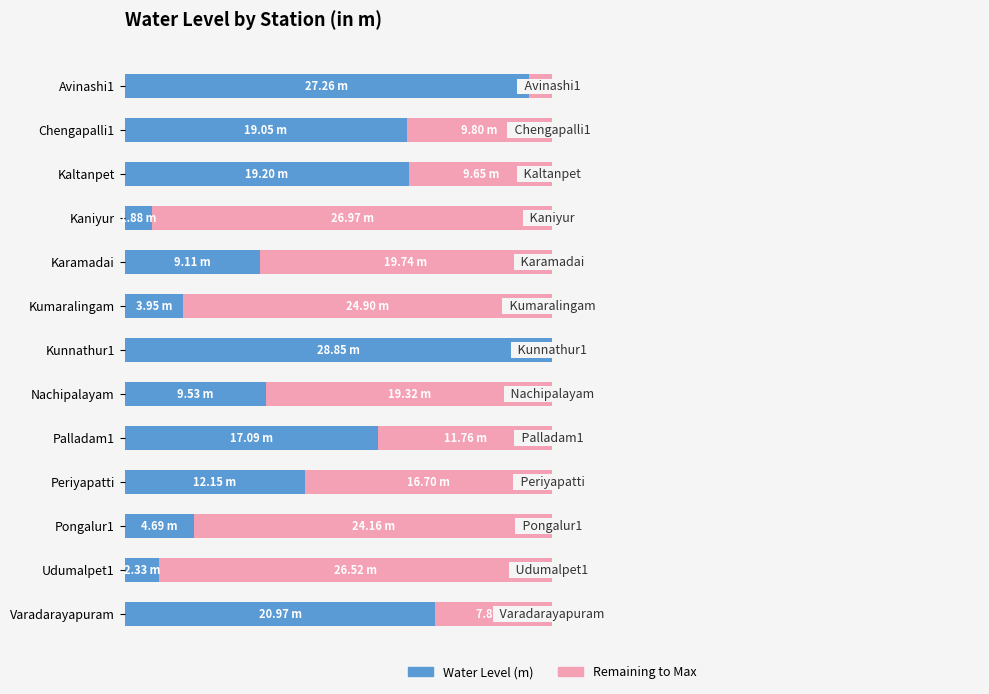

Where is Water Level (m) nearest to the value 15?

Palladam1